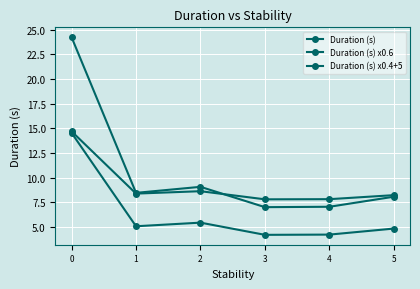

How many distinct data groups are displayed?

3